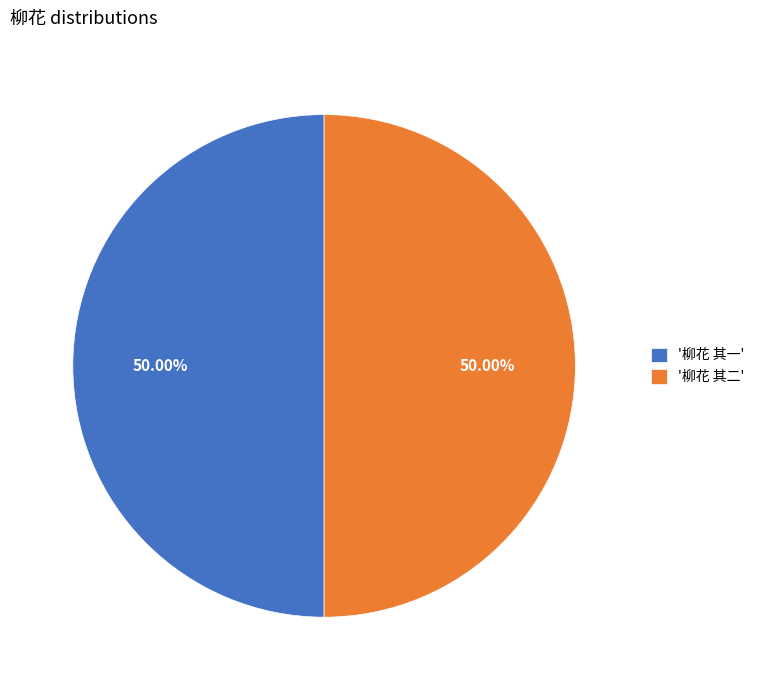

Combined, do '柳花 其一' and '柳花 其二' account for over 50%?

Yes